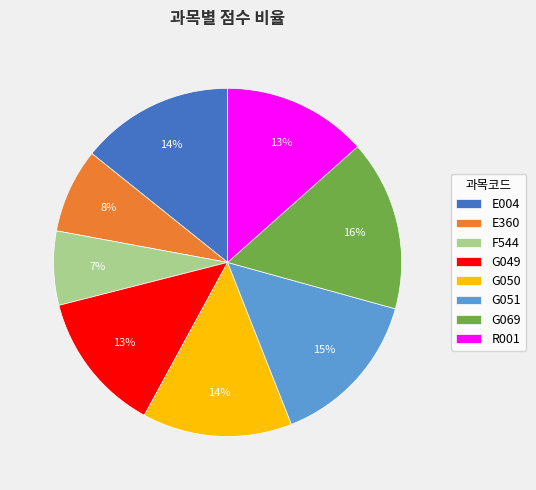

Do G051 and G050 together represent more than half of the pie?

No